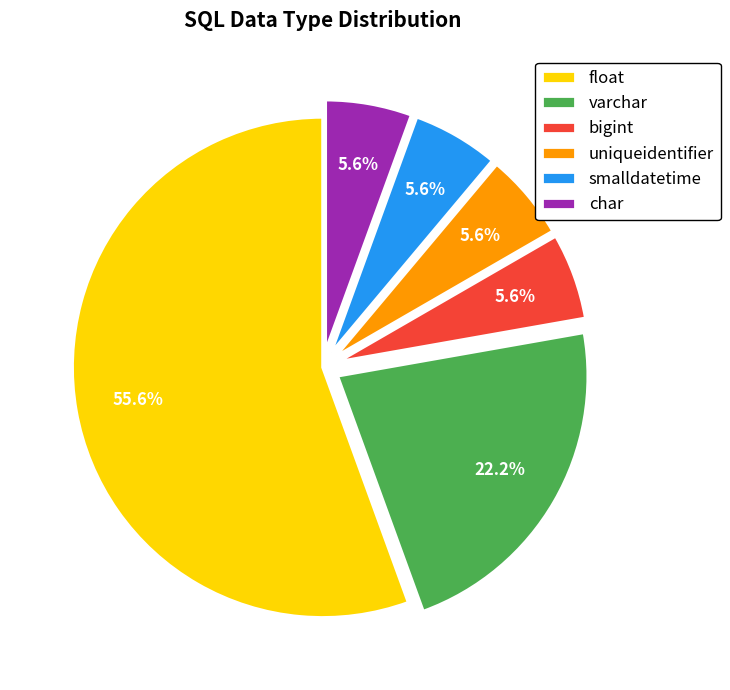

To the nearest percent, what is the difference between the bigint and varchar slice percentages?

17%